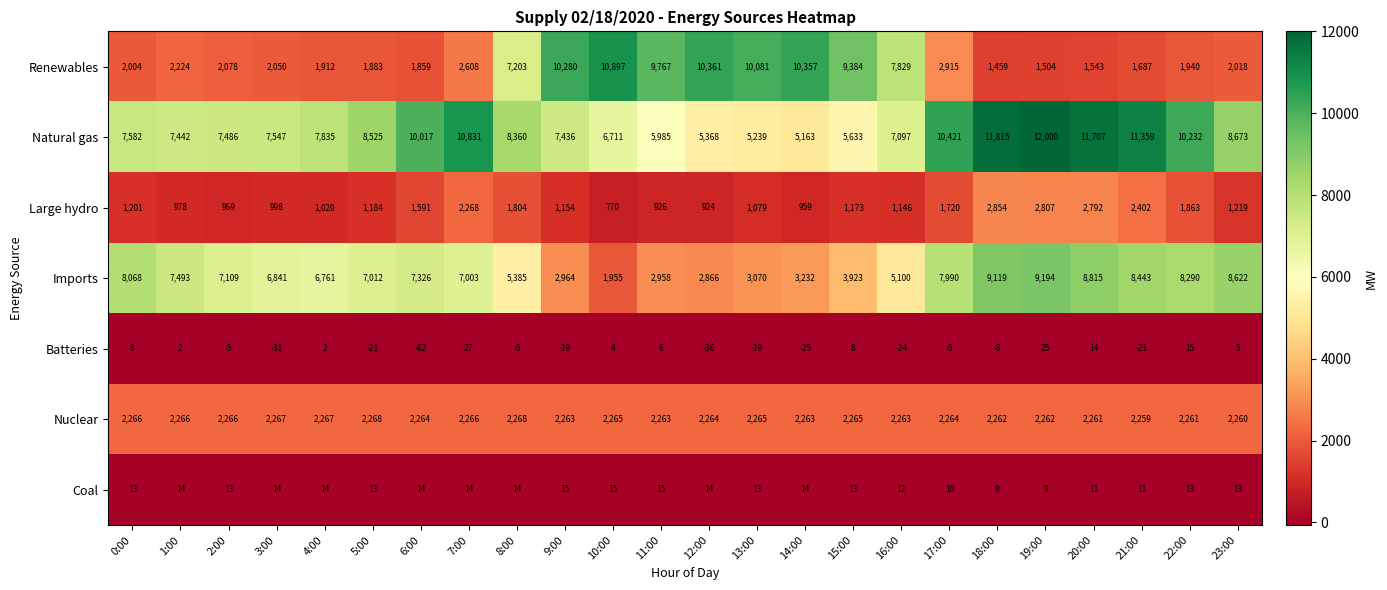

At which category is the sum across all series the highest?

19:00